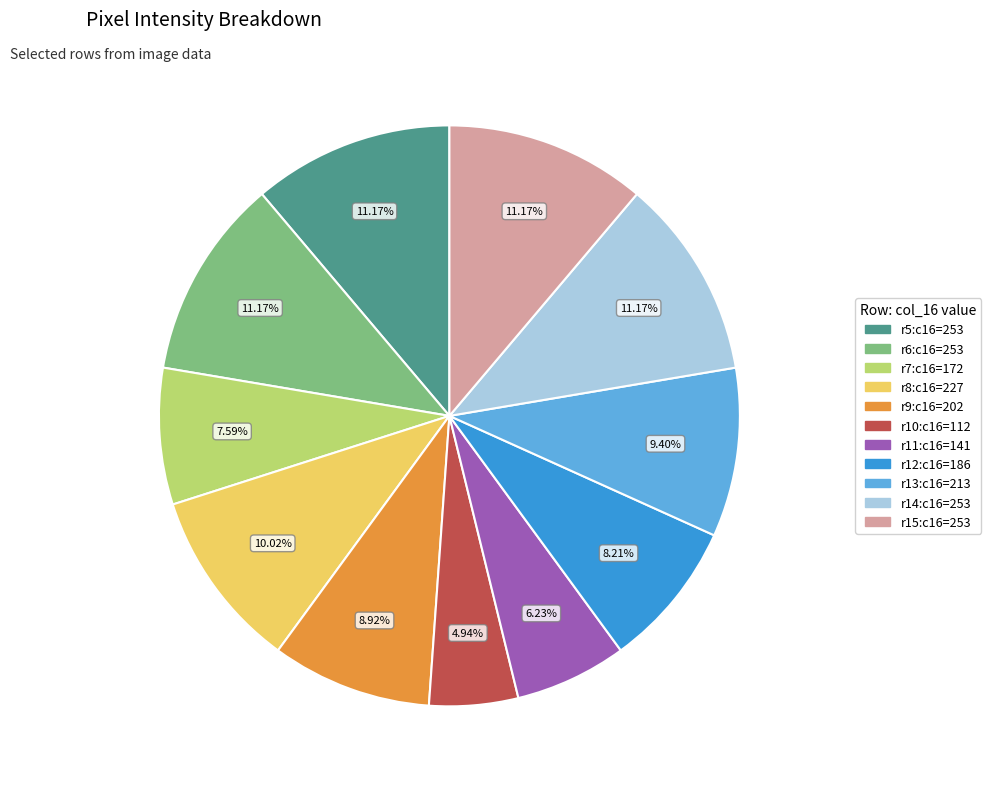

Does any single category account for the majority?

No